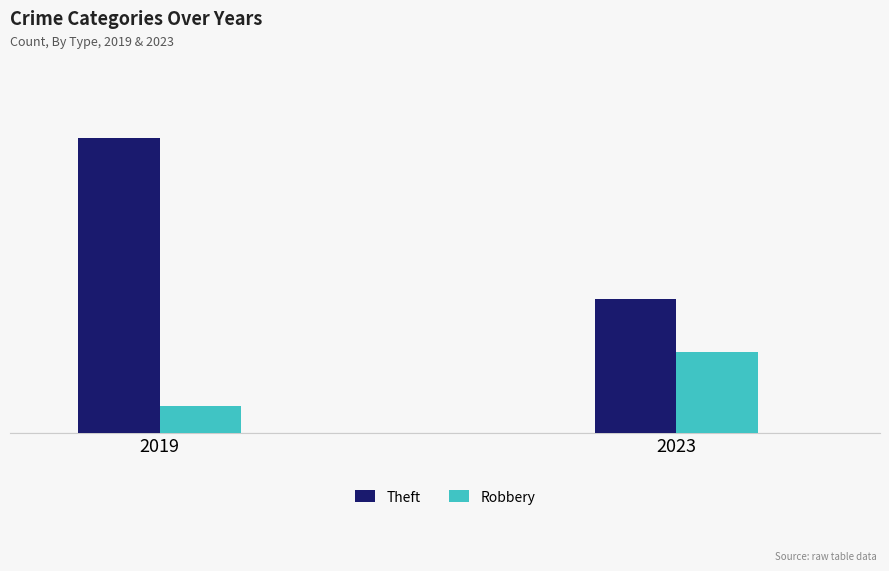

What are all the series names shown in the legend?

Theft, Robbery